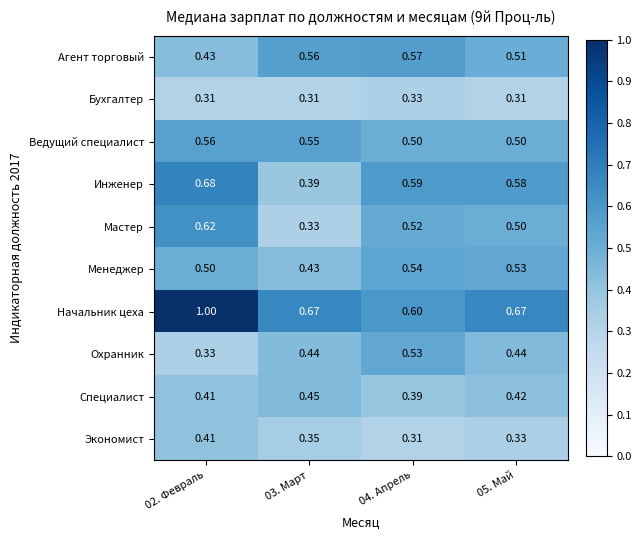

Which series has the largest total across all categories?

Начальник цеха